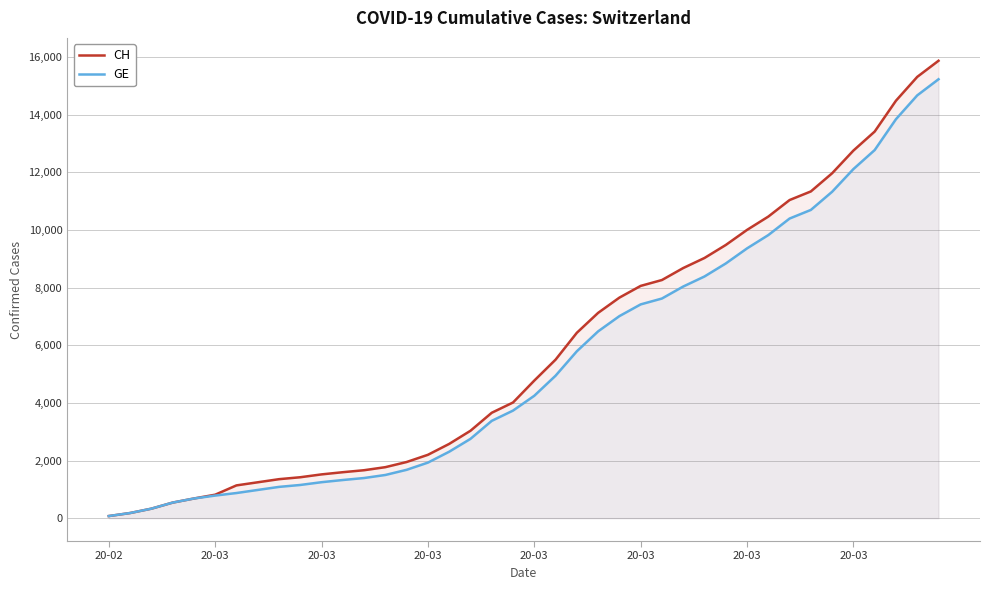

At which category is the sum across all series the highest?

39